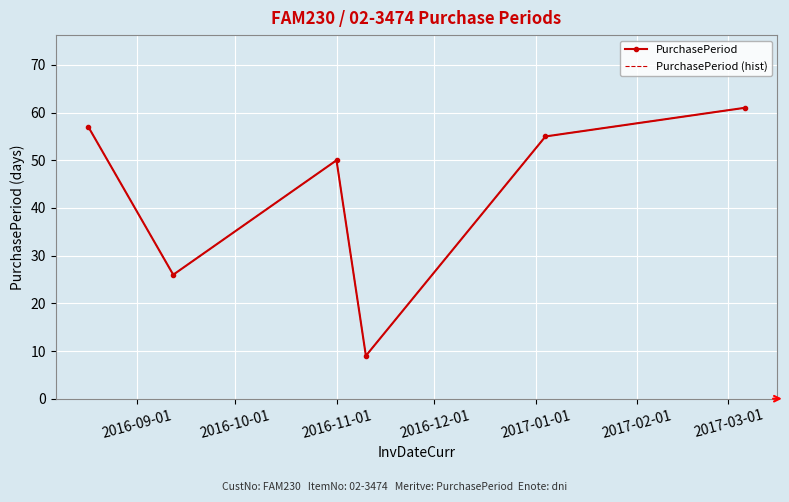

What are all the series names shown in the legend?

PurchasePeriod, PurchasePeriod (hist)